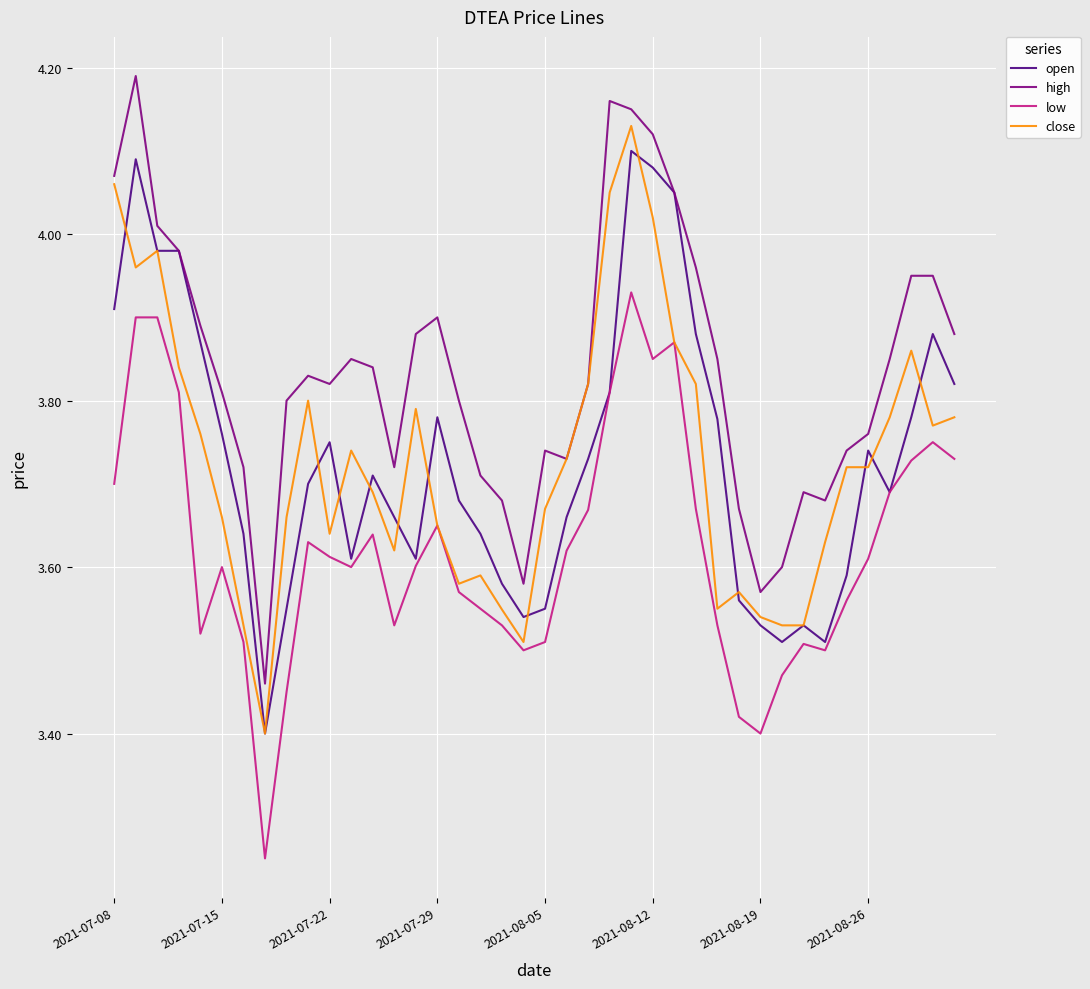

True or false: high and low cross at least once.

False